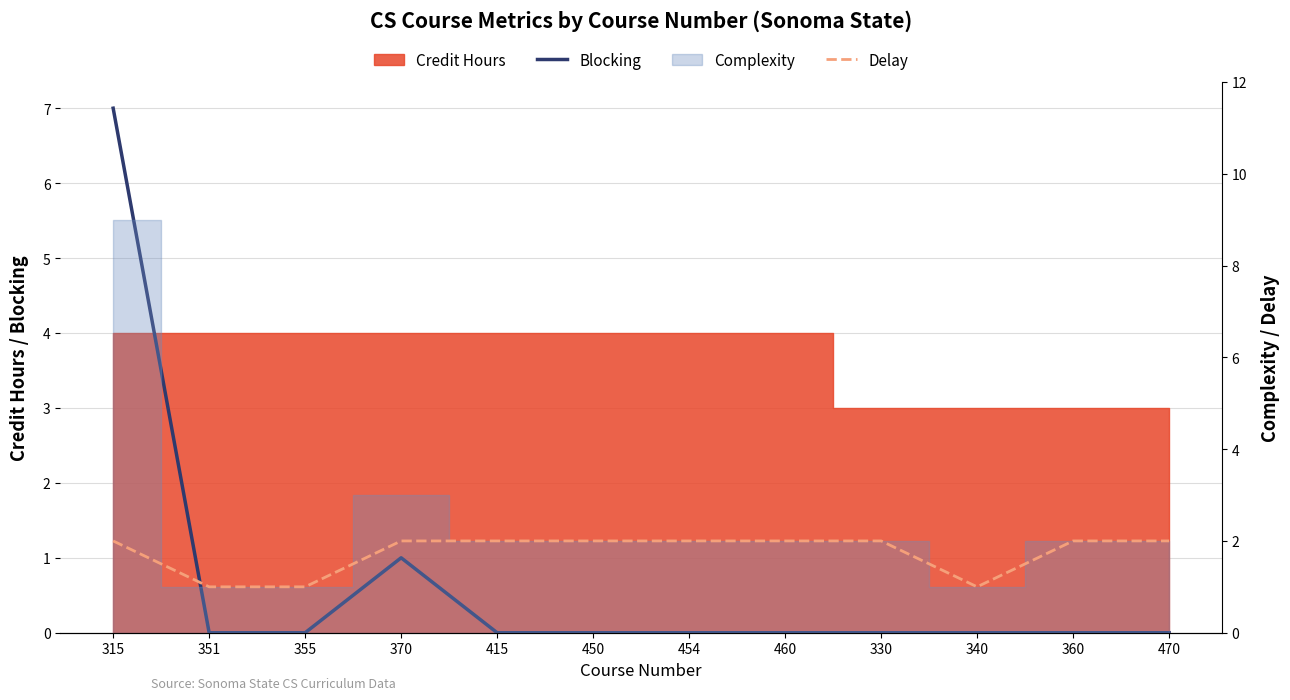

After their last crossing, which series has the higher values: Blocking or Delay?

Delay